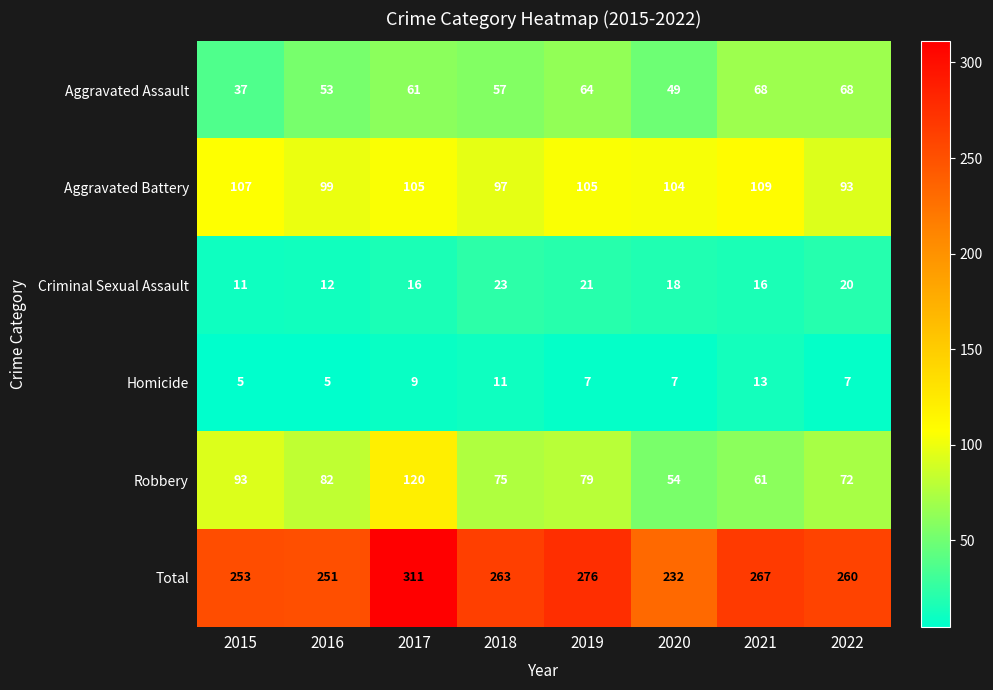

What is the spread (max minus min) of values at 2016?

246